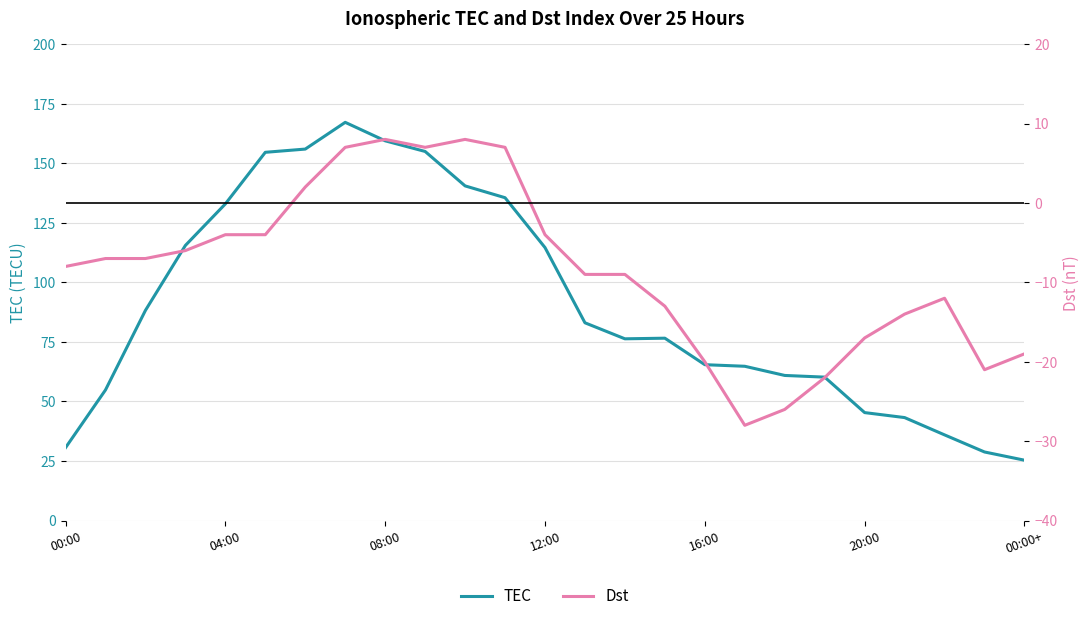

What is the sum of the Dst values at 13 and 16?

-29.0